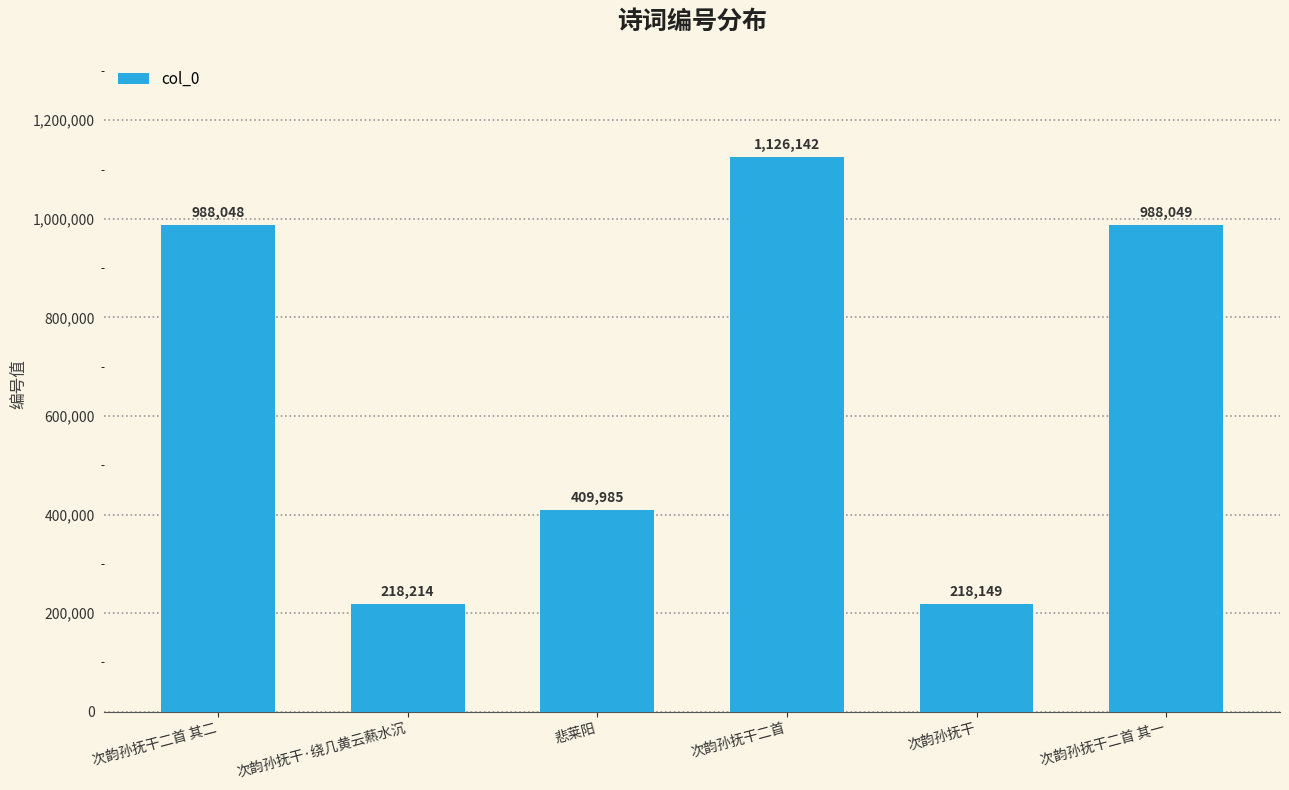

Reading left to right, what are all the values shown in this chart?

988048	218214	409985	1126142	218149	988049